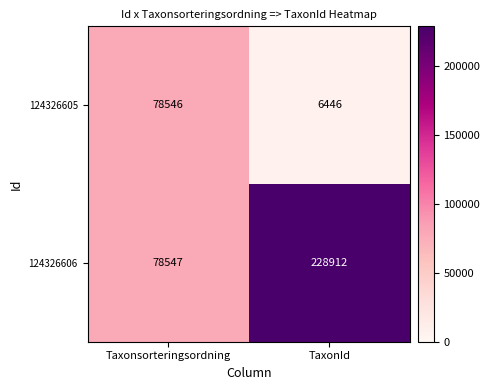

List the series in order of their peak value, lowest first.

124326605, 124326606